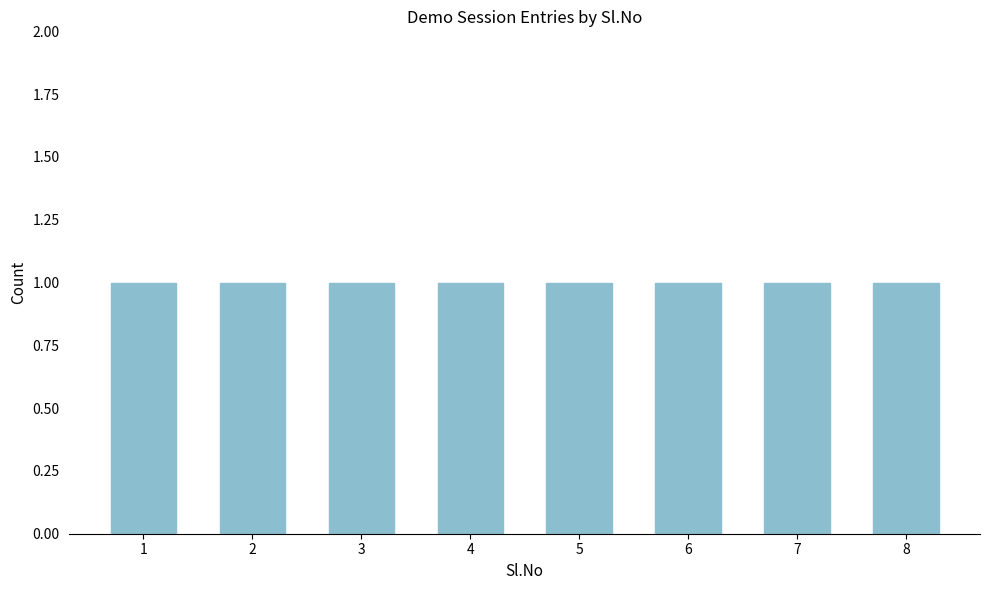

Reading left to right, list every bar in this chart as the range it spans on the x-axis followed by its height. The values are not printed on the chart, so give them approximately, as read against the axis.

0.5 to 1.5: 1
1.5 to 2.5: 1
2.5 to 3.5: 1
3.5 to 4.5: 1
4.5 to 5.5: 1
5.5 to 6.5: 1
6.5 to 7.5: 1
7.5 to 8.5: 1